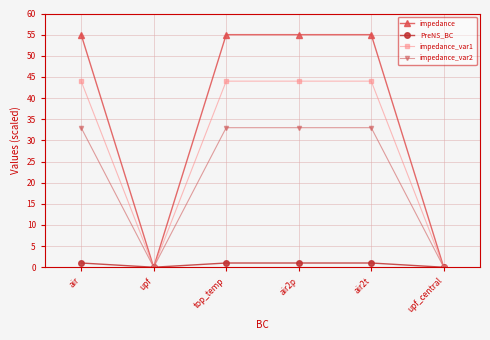

What is the label of the 2nd point from the right?

air2t